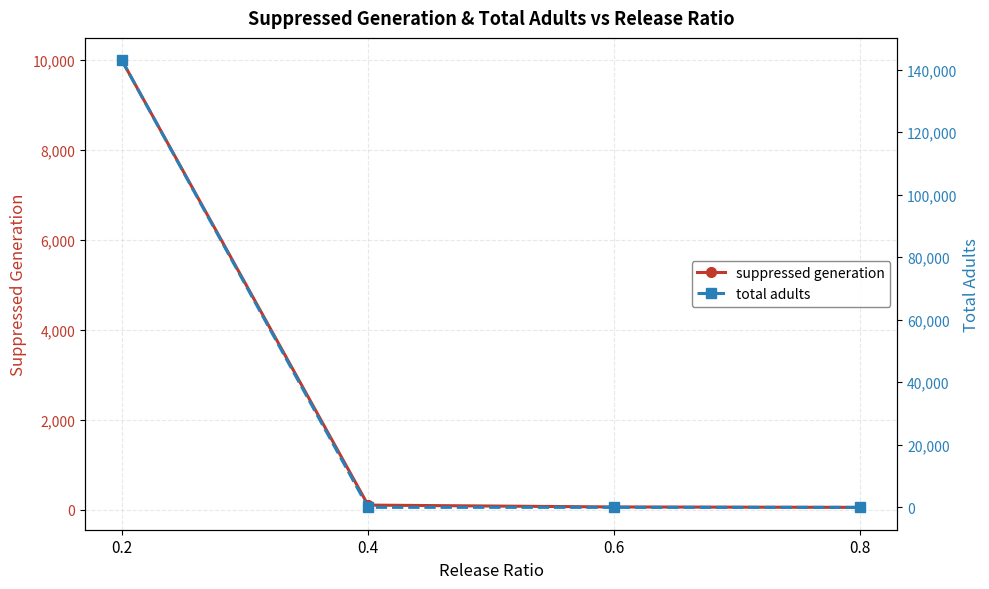

True or false: total adults has more than 2 interior local peaks.

False